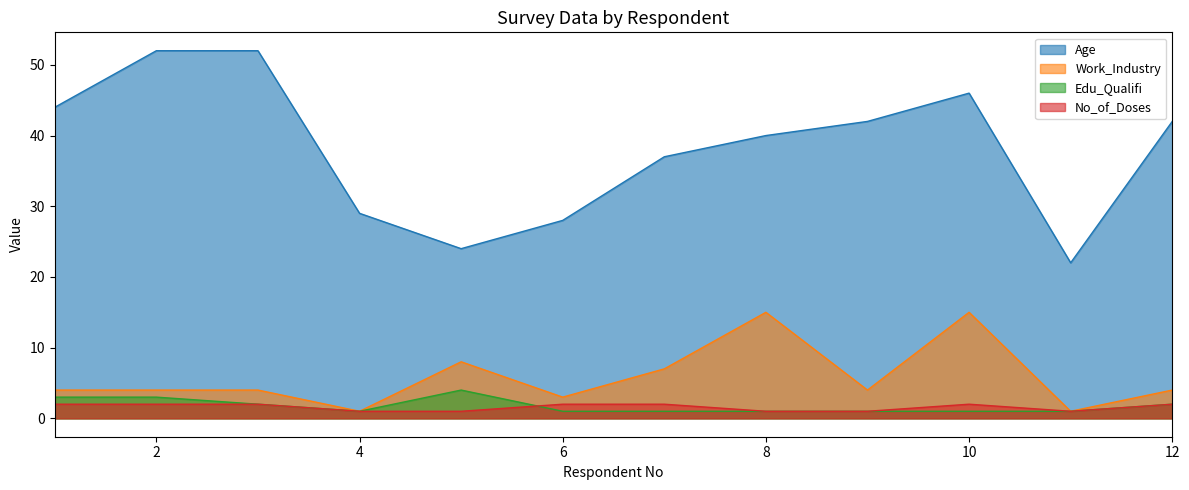

What is the difference between the Age values at 1 and 2?

8